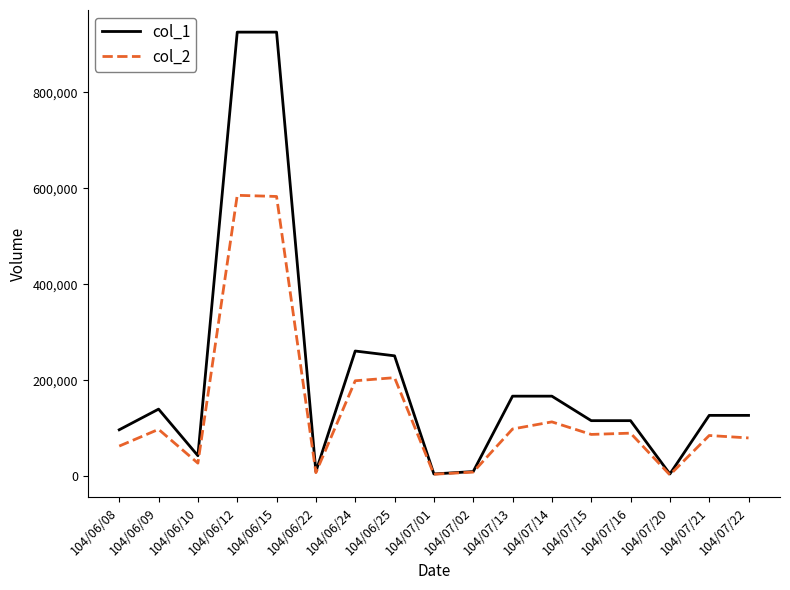

What is the difference between the second highest and second lowest values in the col_1 series?

920000